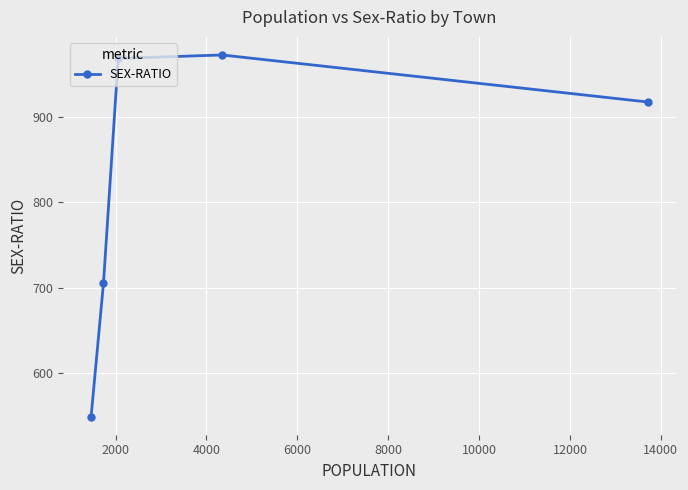

True or false: the data has more than 0 interior local peaks.

True